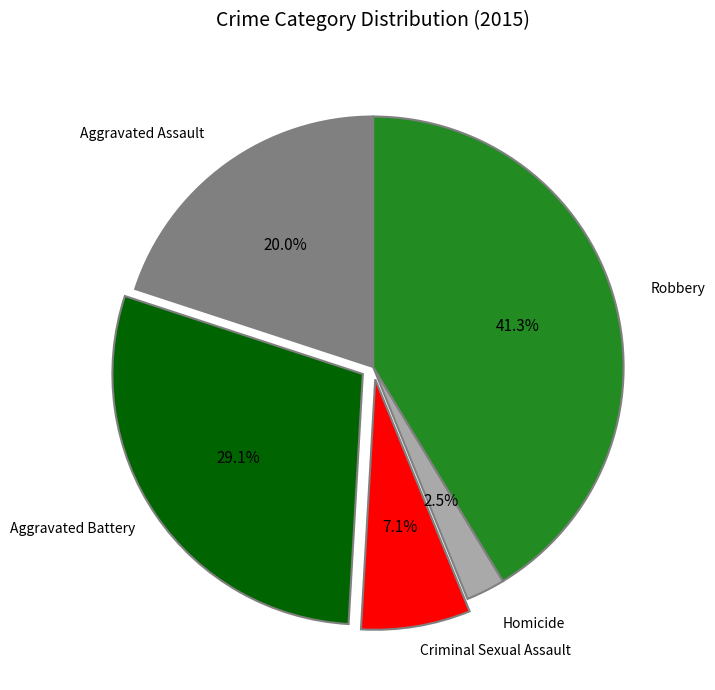

Does any single category account for the majority?

No